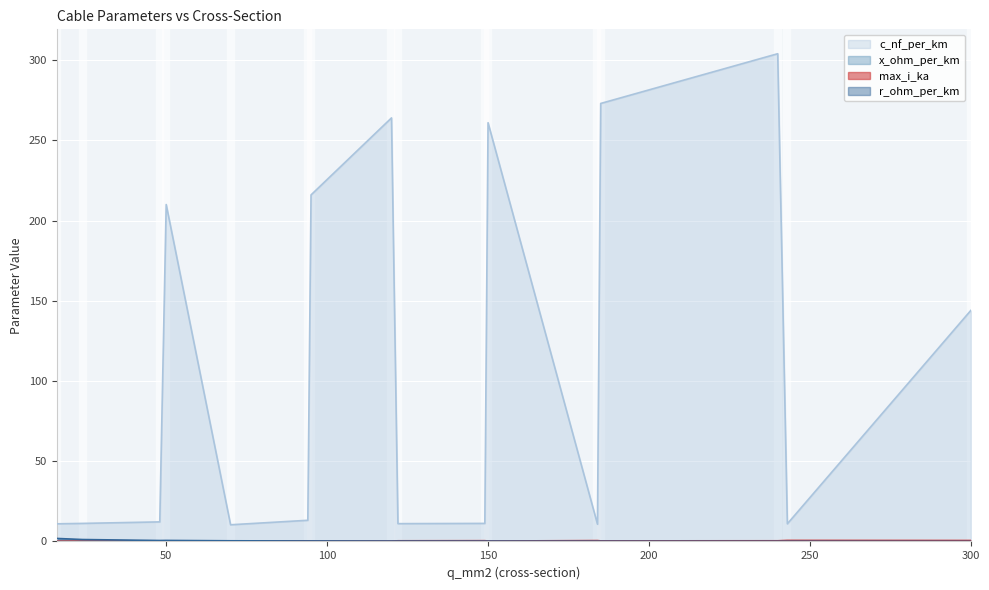

True or false: r_ohm_per_km has a value of 1.2 at 24.

True